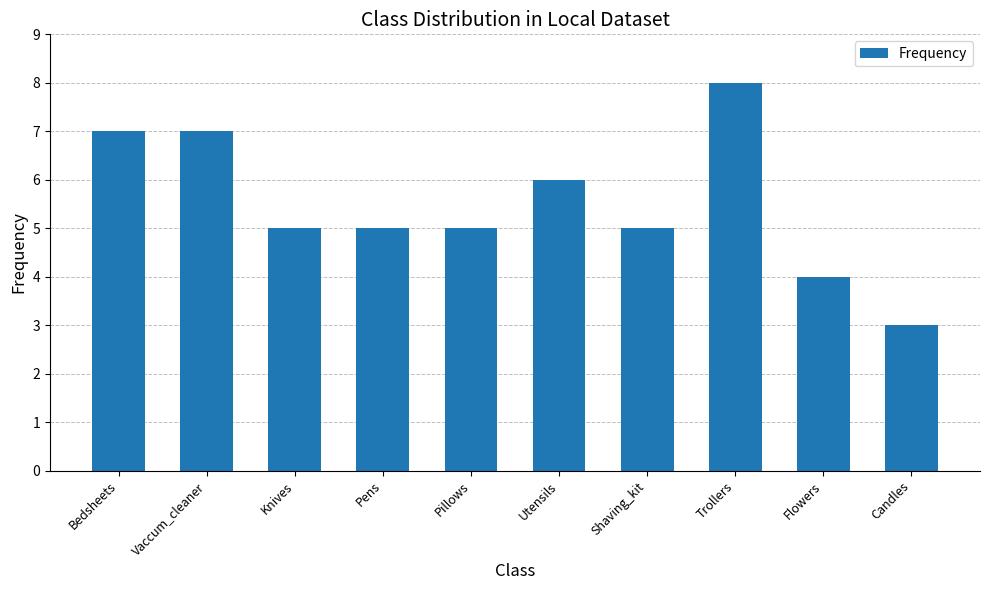

What is the label of the 4th bar from the right?

Shaving_kit